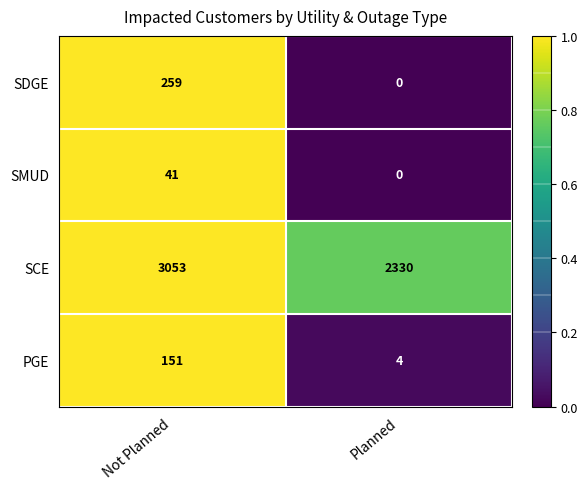

What is the average value of the SDGE series?

130